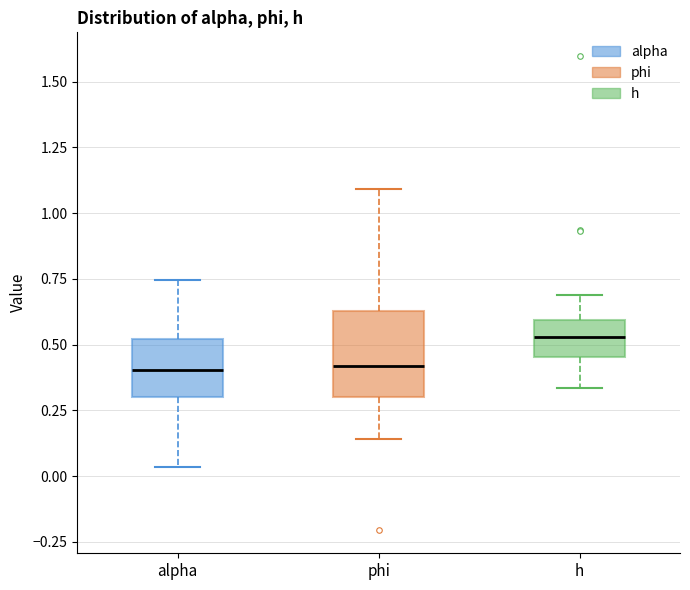

Where does the upper whisker of the box for h end on the y-axis? The values are not printed on the chart, so give them approximately, as read against the axis.

0.70